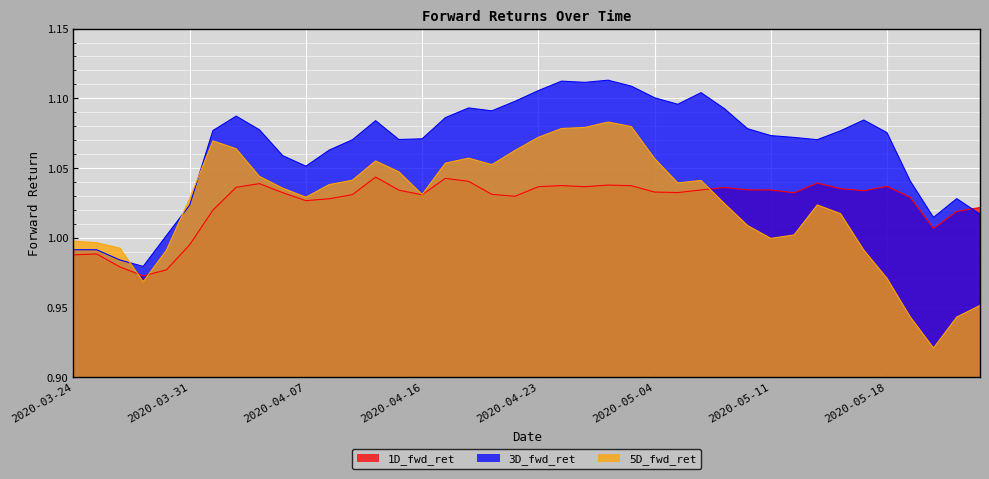

What is the value of the 5D_fwd_ret point at the 24th from the left?

1.1